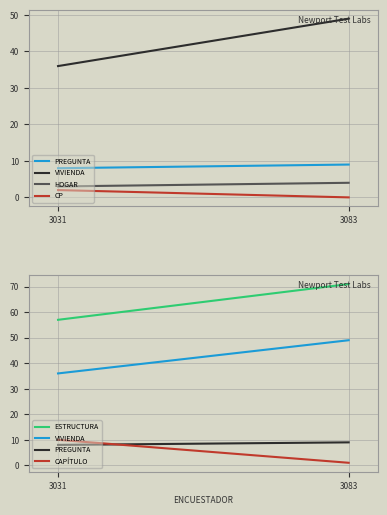

How many values in the VIVIENDA series are below 49?

1